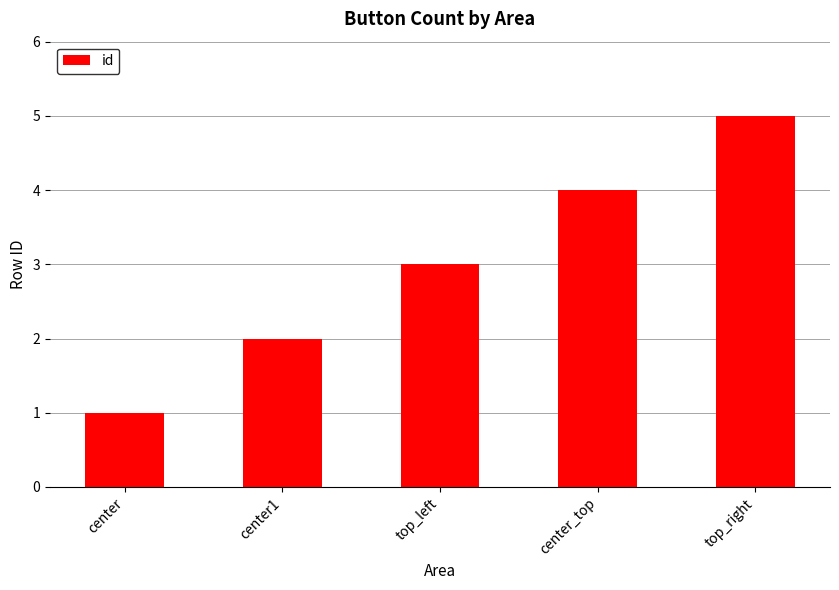

Rank the categories by value from highest to lowest.

top_right, center_top, top_left, center1, center